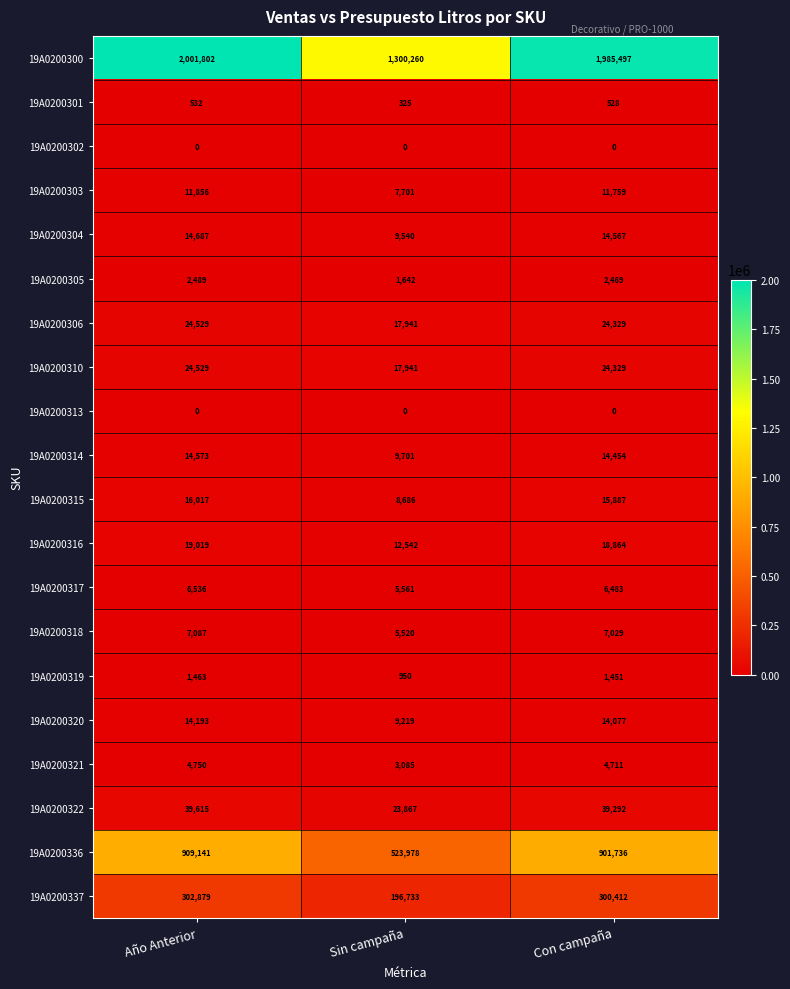

List the labels in order of 19A0200300 value, largest first.

Año Anterior, Con campaña, Sin campaña